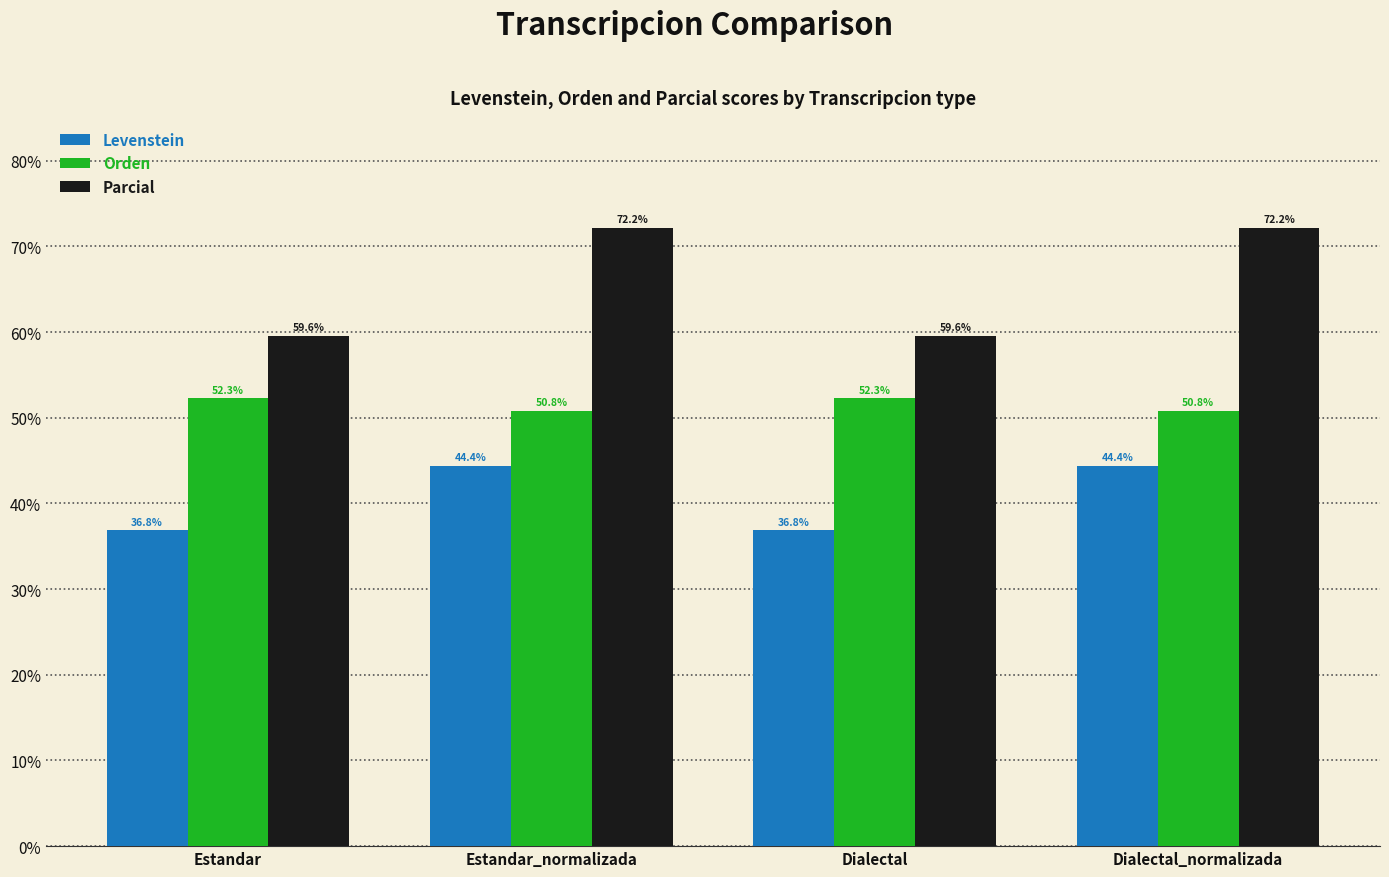

The Parcial series shows 22.6 at Estandar_normalizada. True or false?

False